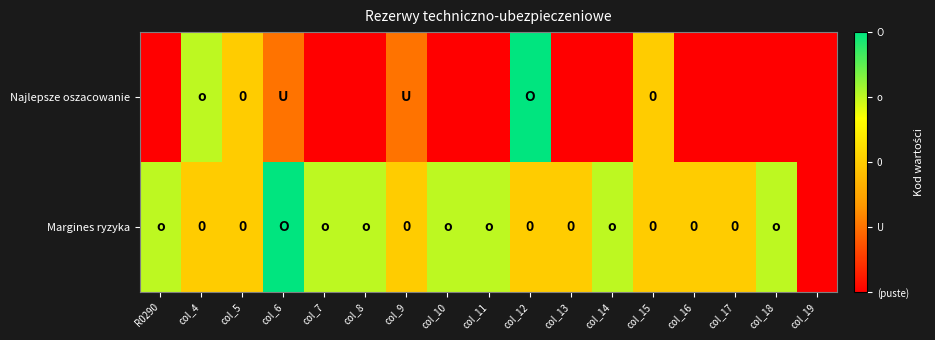

Which series changed the most between R0290 and col_18?

Najlepsze oszacowanie